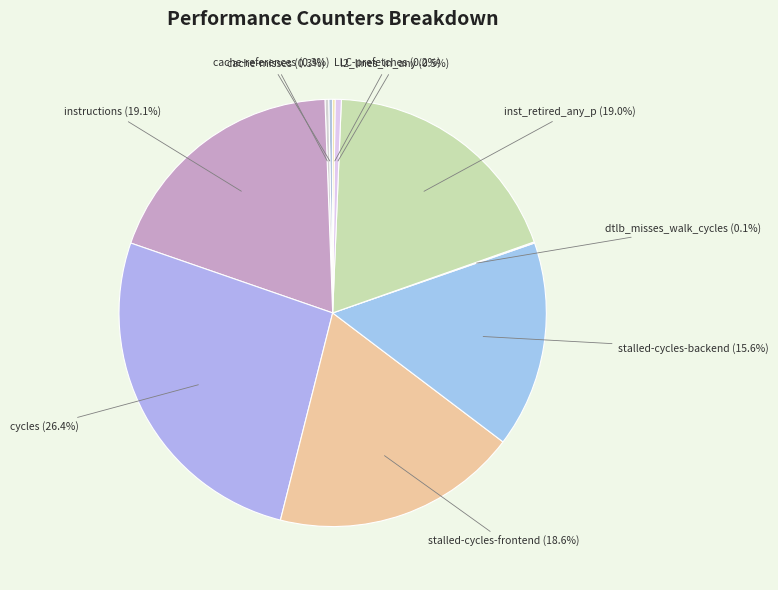

How much of the chart is everything except cycles?

73.6%